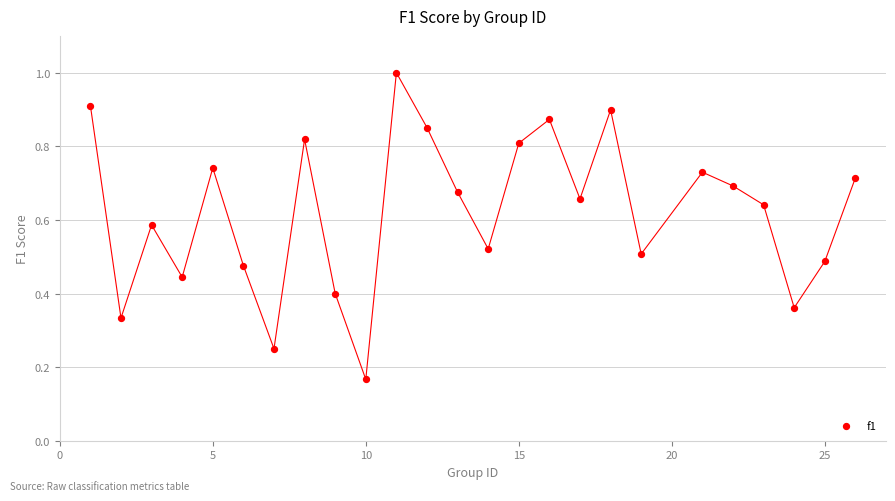

What is the range of X values (max minus min)?

25.0